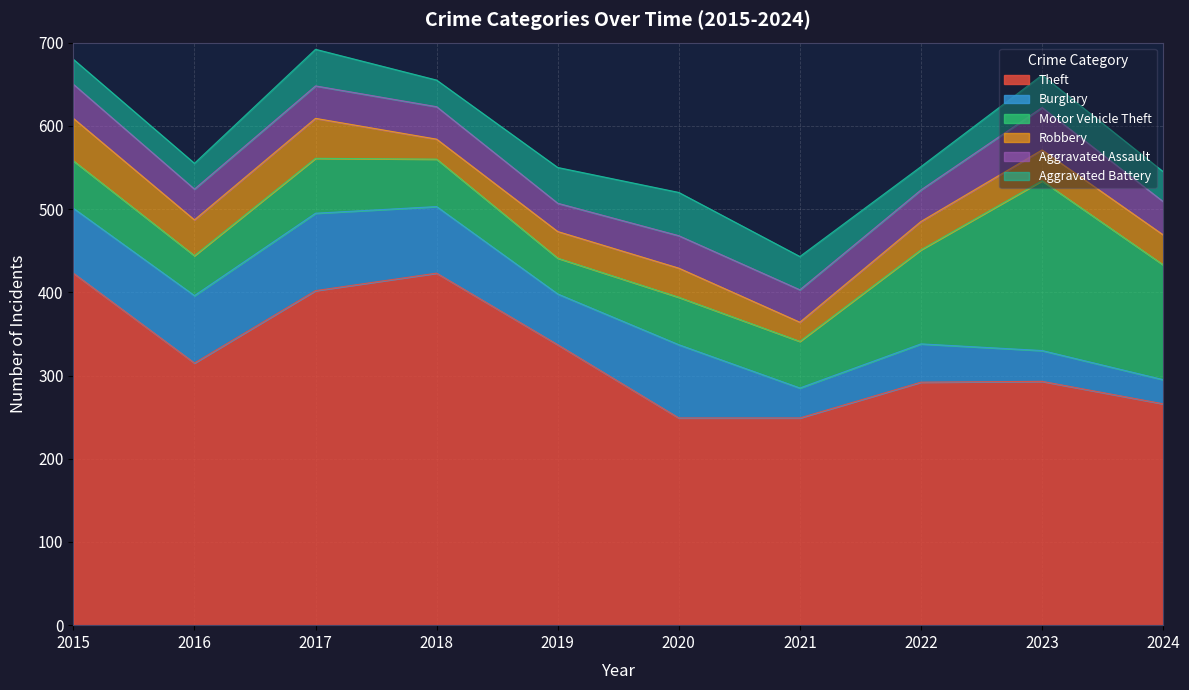

After their last crossing, which series has the higher values: Burglary or Aggravated Battery?

Aggravated Battery